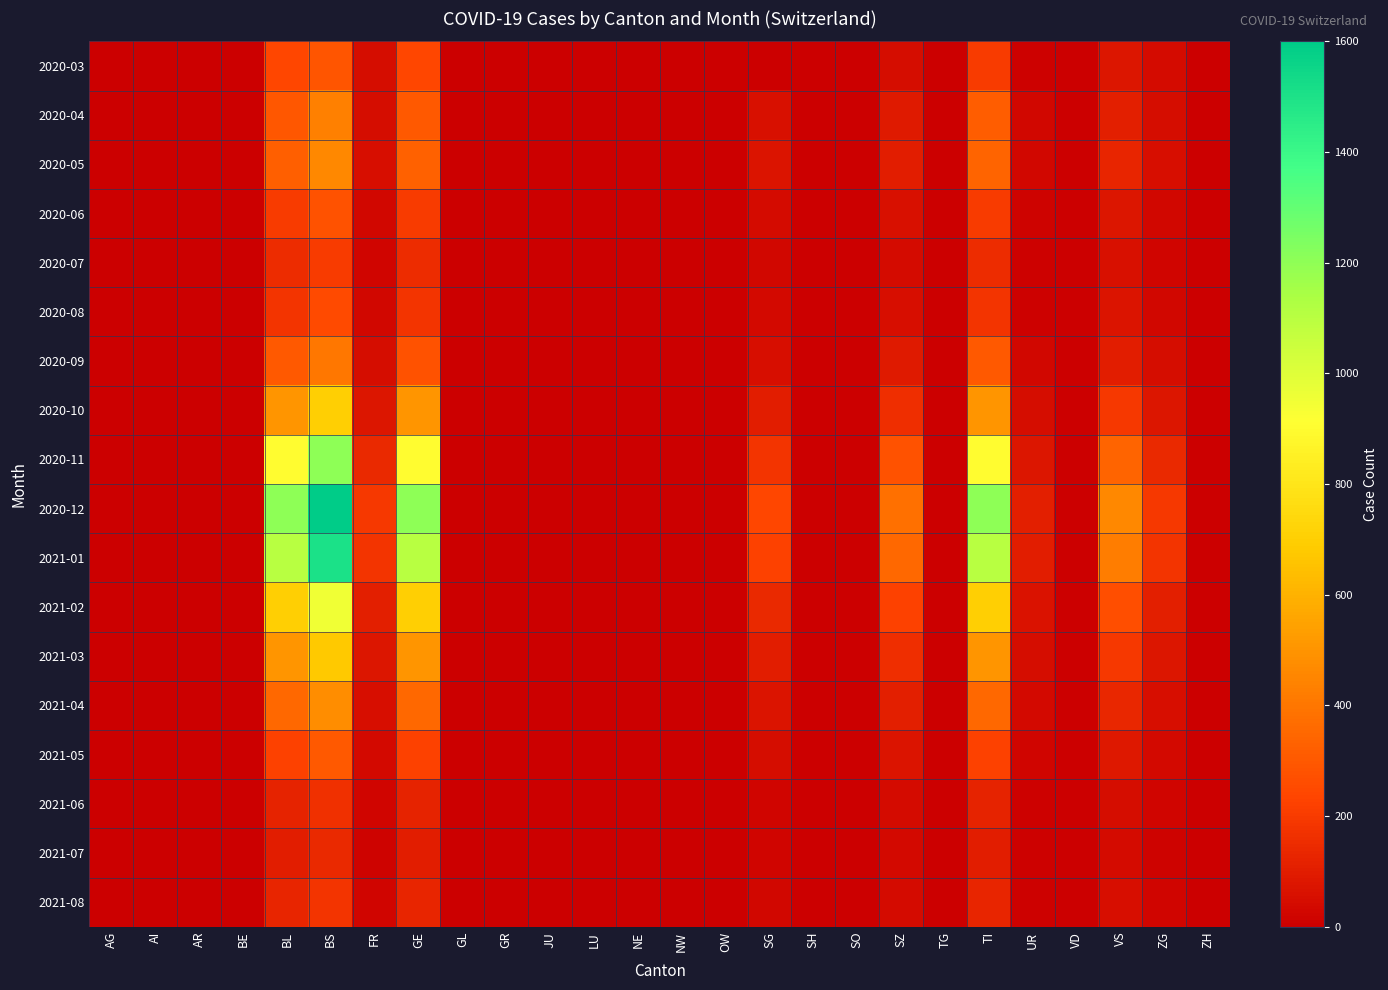

At which category is the sum across all series the highest?

BS